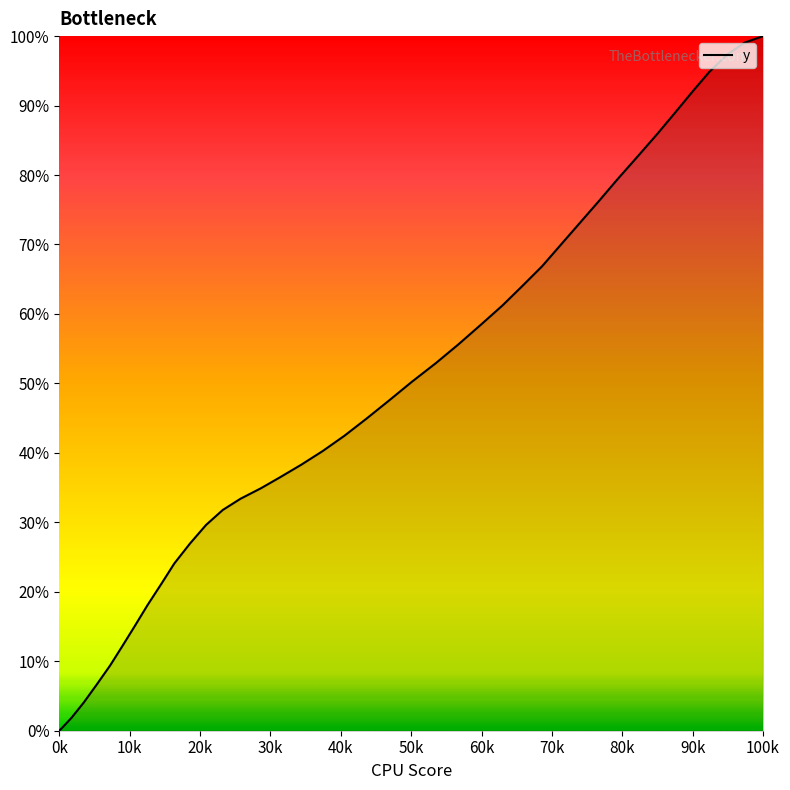

True or false: the data has more than 1 interior local peaks.

False